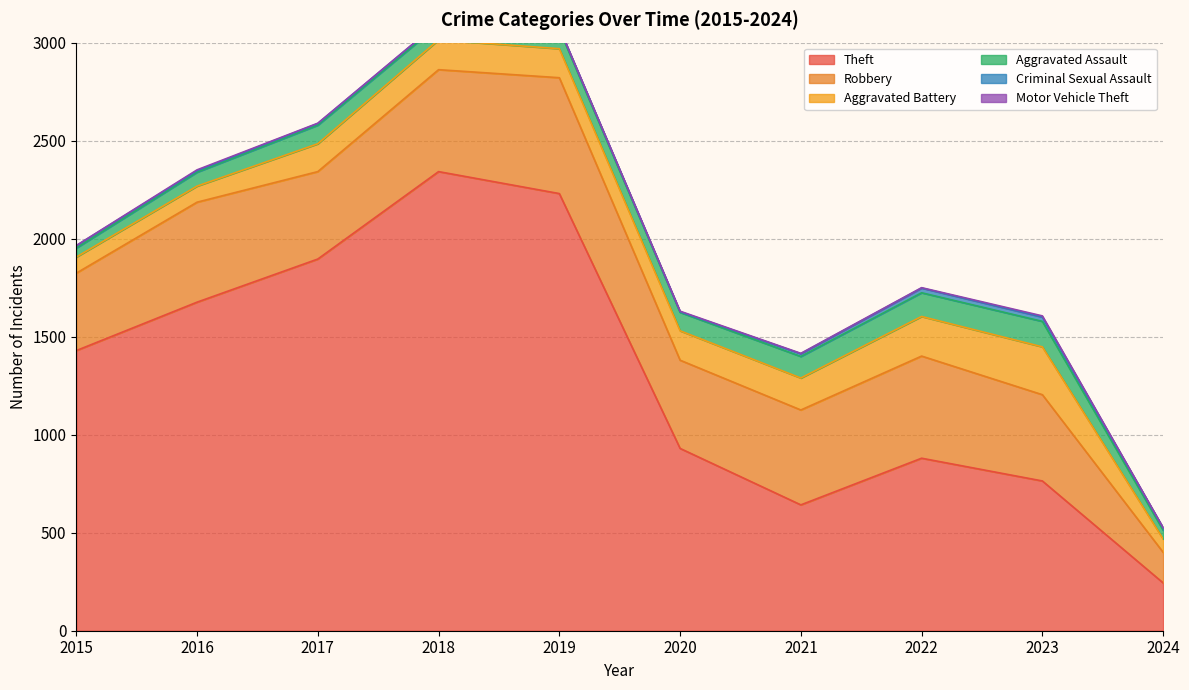

Where does the Robbery series first go above 484?

2016